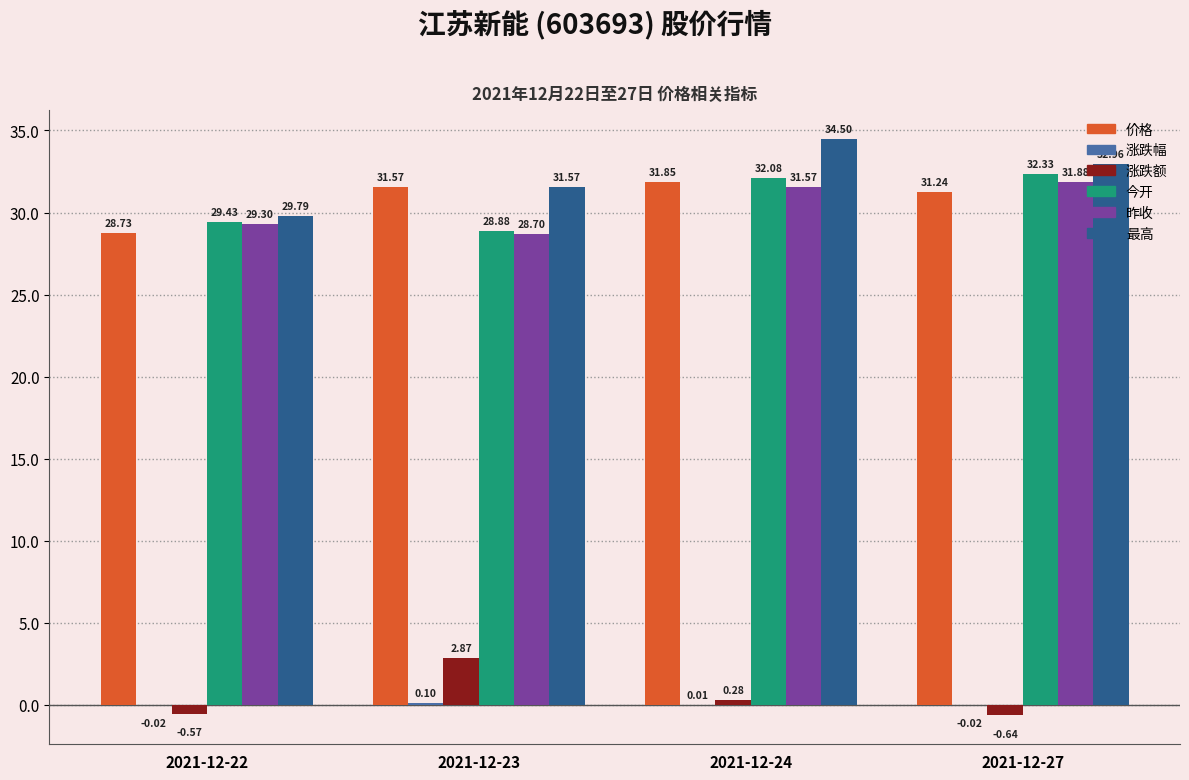

How many distinct data groups are displayed?

6